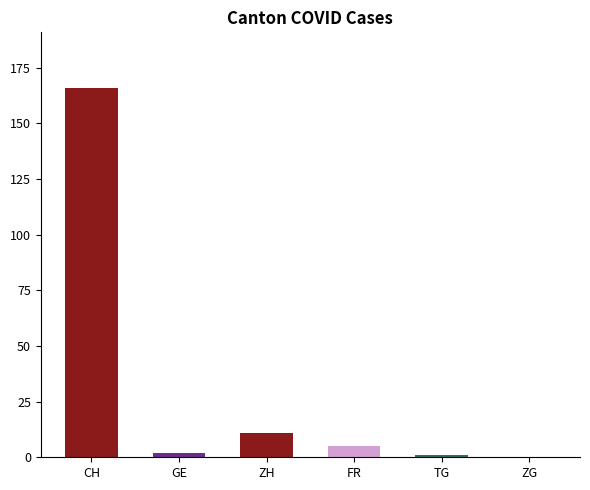

The value at ZG is -101. True or false?

False